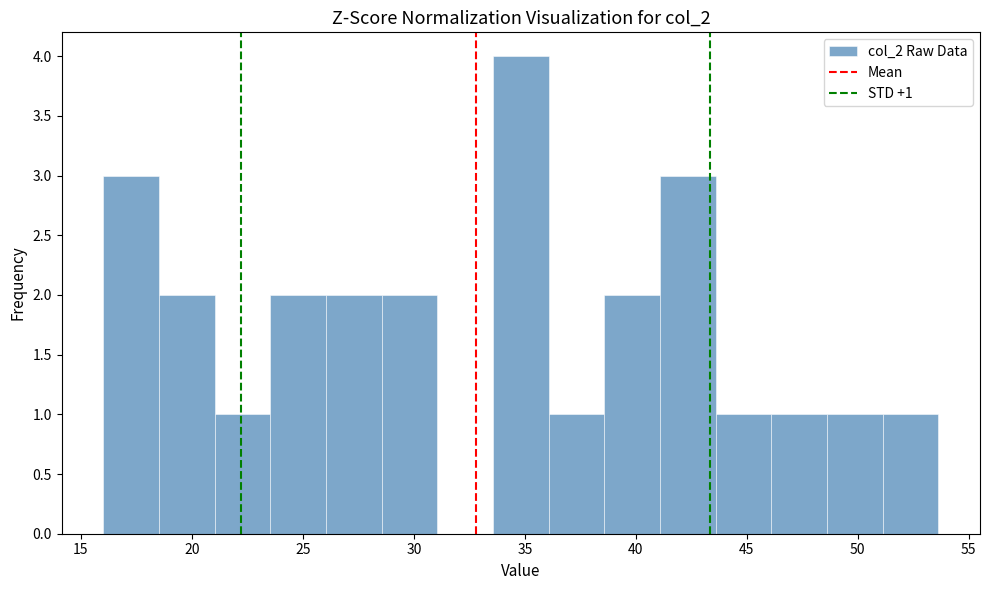

Which range on the x-axis has the tallest bar?

33.5 to 36.0